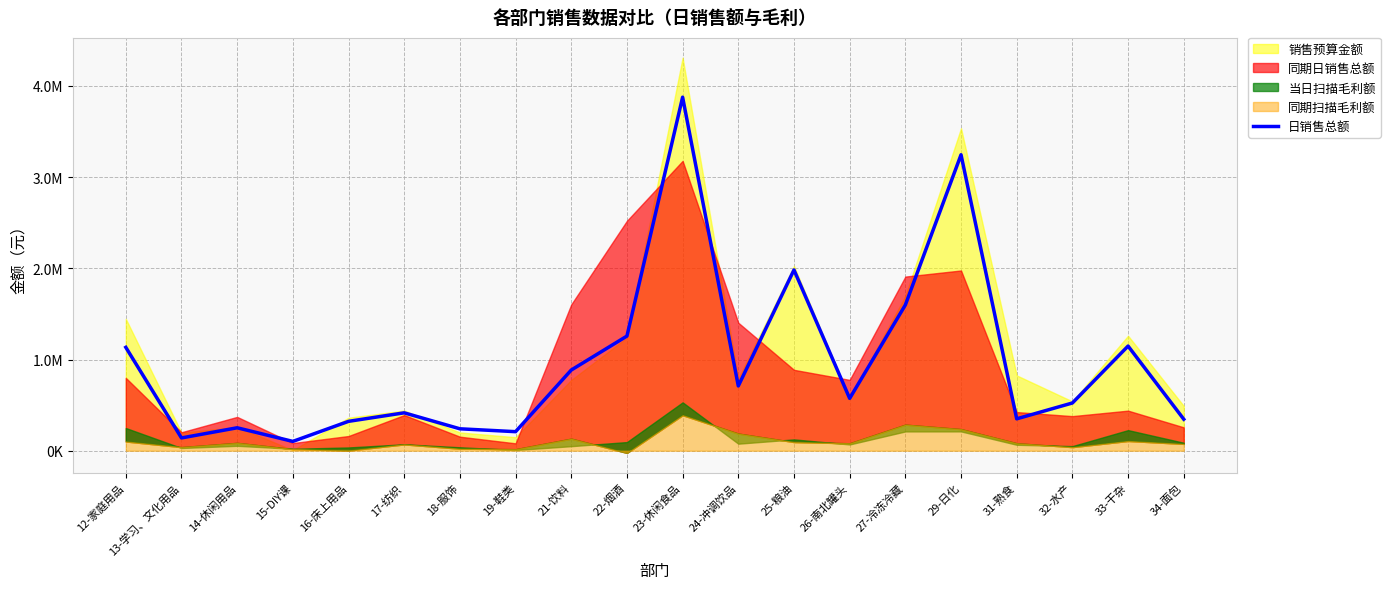

What is the difference between the maximum and second lowest values?

3736653.3